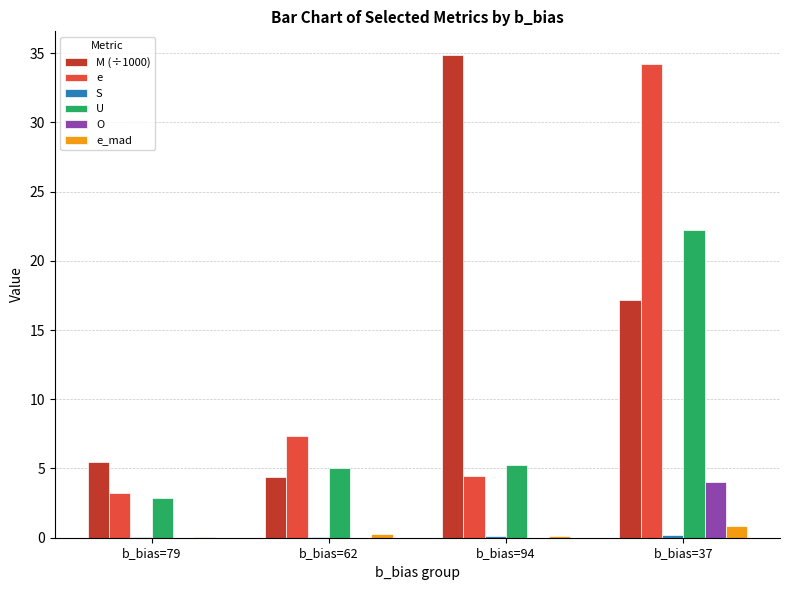

Read the M (÷1000) value at b_bias=79.

5.5